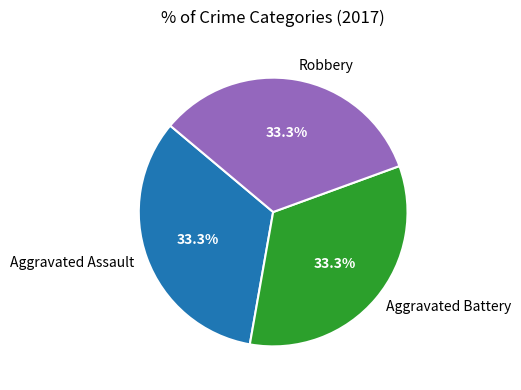

To the nearest percent, what portion does Aggravated Battery represent?

33%